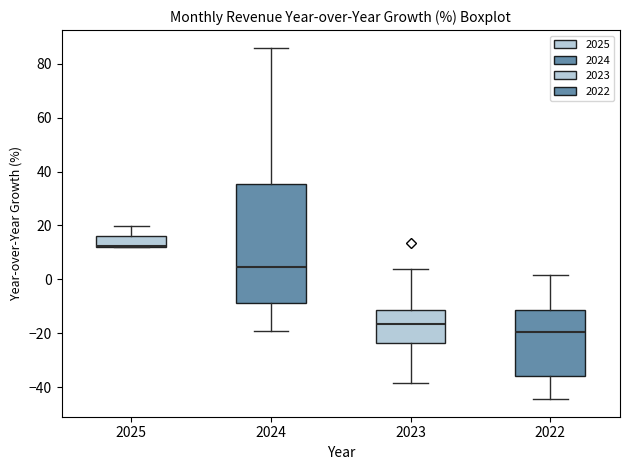

Comparing the boxes themselves (not the whiskers), which one is the tallest?

2024